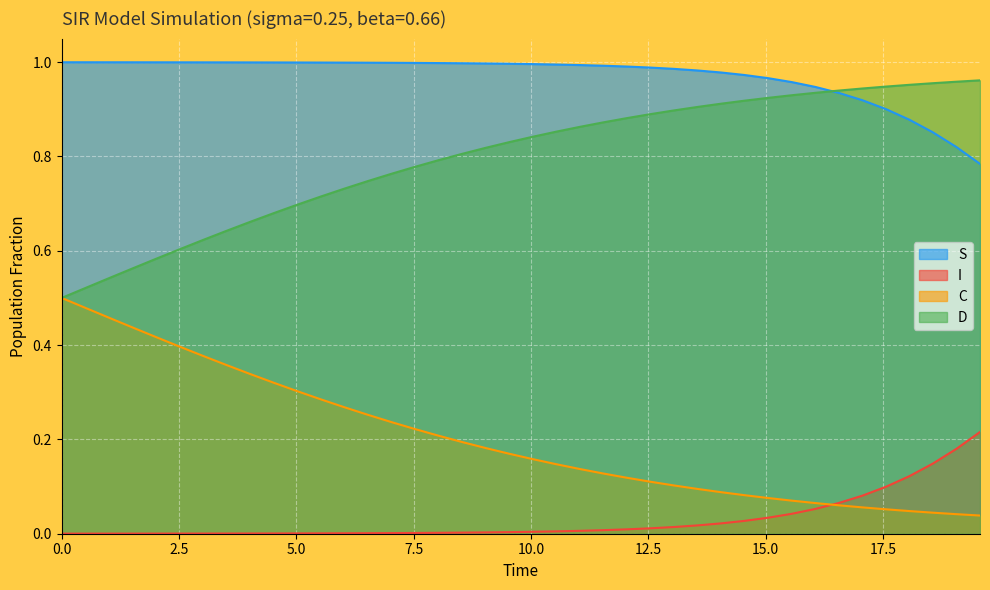

How many times do I and C cross each other?

1